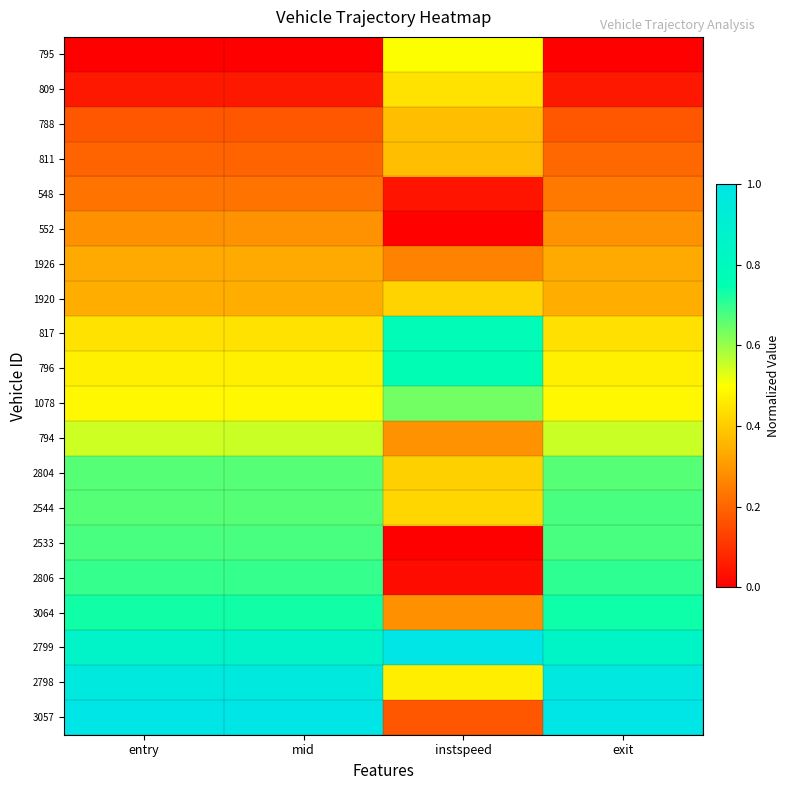

Reading left to right, transcribe all the data shown in this chart.

795: entry=0.0	mid=0.0	instspeed=0.5	exit=0.0
809: entry=0.0	mid=0.0	instspeed=0.4	exit=0.1
788: entry=0.2	mid=0.2	instspeed=0.4	exit=0.2
811: entry=0.2	mid=0.2	instspeed=0.4	exit=0.2
548: entry=0.2	mid=0.2	instspeed=0.0	exit=0.2
552: entry=0.3	mid=0.3	instspeed=0.0	exit=0.3
1926: entry=0.3	mid=0.3	instspeed=0.3	exit=0.3
1920: entry=0.3	mid=0.3	instspeed=0.4	exit=0.3
817: entry=0.4	mid=0.4	instspeed=0.8	exit=0.4
796: entry=0.5	mid=0.5	instspeed=0.8	exit=0.5
1078: entry=0.5	mid=0.5	instspeed=0.6	exit=0.5
794: entry=0.6	mid=0.6	instspeed=0.3	exit=0.6
2804: entry=0.7	mid=0.7	instspeed=0.4	exit=0.7
2544: entry=0.7	mid=0.7	instspeed=0.4	exit=0.7
2533: entry=0.7	mid=0.7	instspeed=0.0	exit=0.7
2806: entry=0.7	mid=0.7	instspeed=0.0	exit=0.7
3064: entry=0.7	mid=0.7	instspeed=0.3	exit=0.7
2799: entry=0.8	mid=0.8	instspeed=1.0	exit=0.8
2798: entry=1.0	mid=1.0	instspeed=0.5	exit=1.0
3057: entry=1.0	mid=1.0	instspeed=0.2	exit=1.0